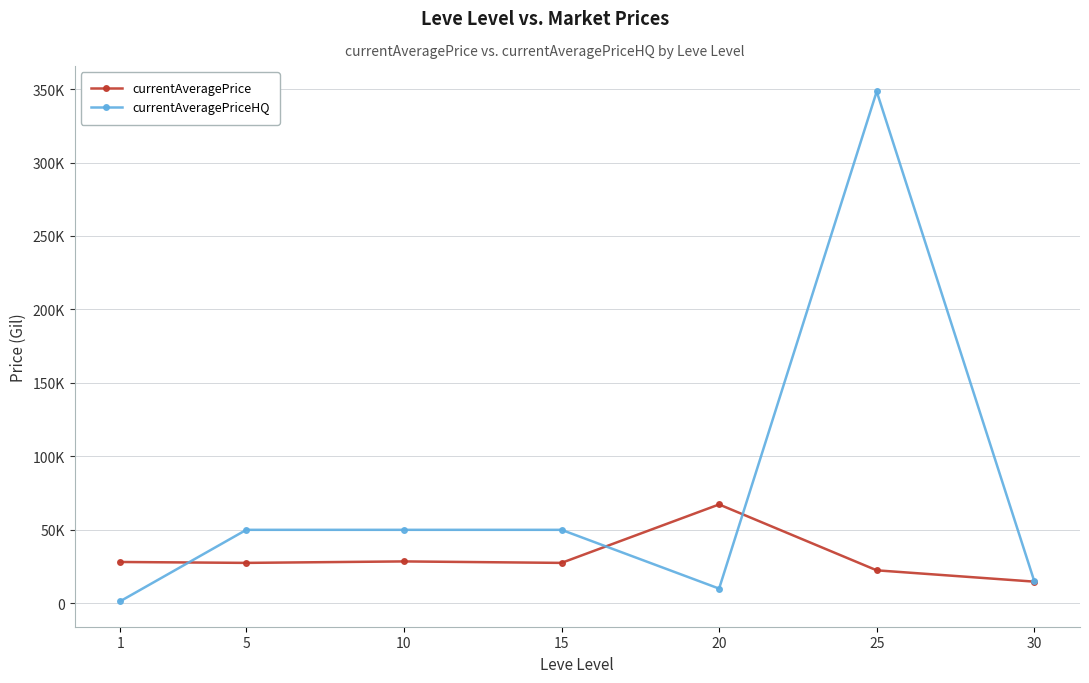

True or false: currentAveragePrice has more than 2 interior local peaks.

False